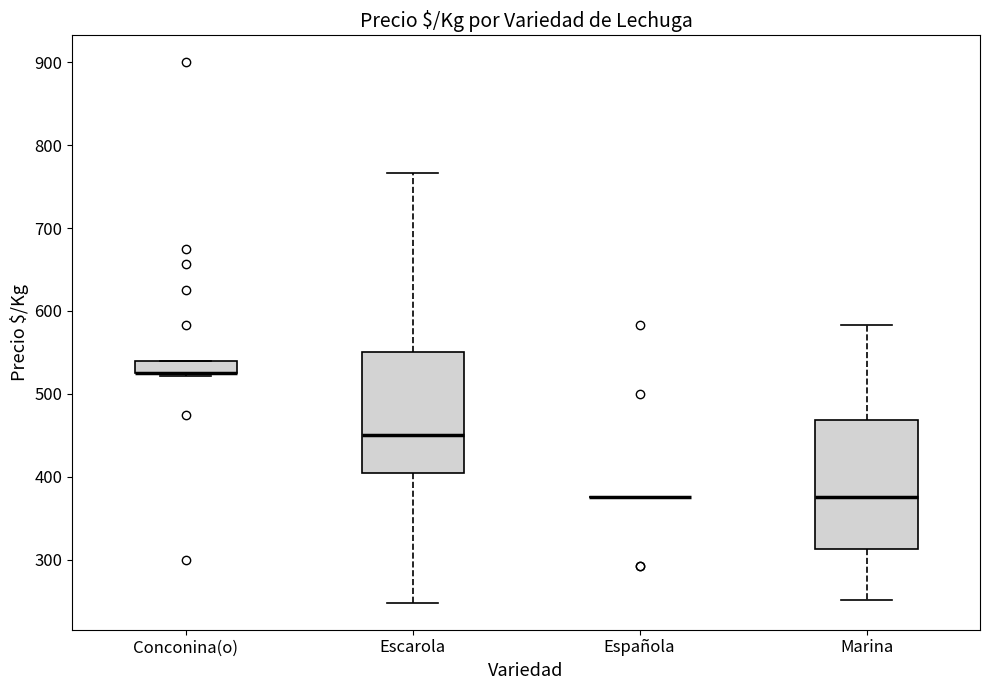

Which box is the tallest, from its lower edge to its upper edge?

Marina